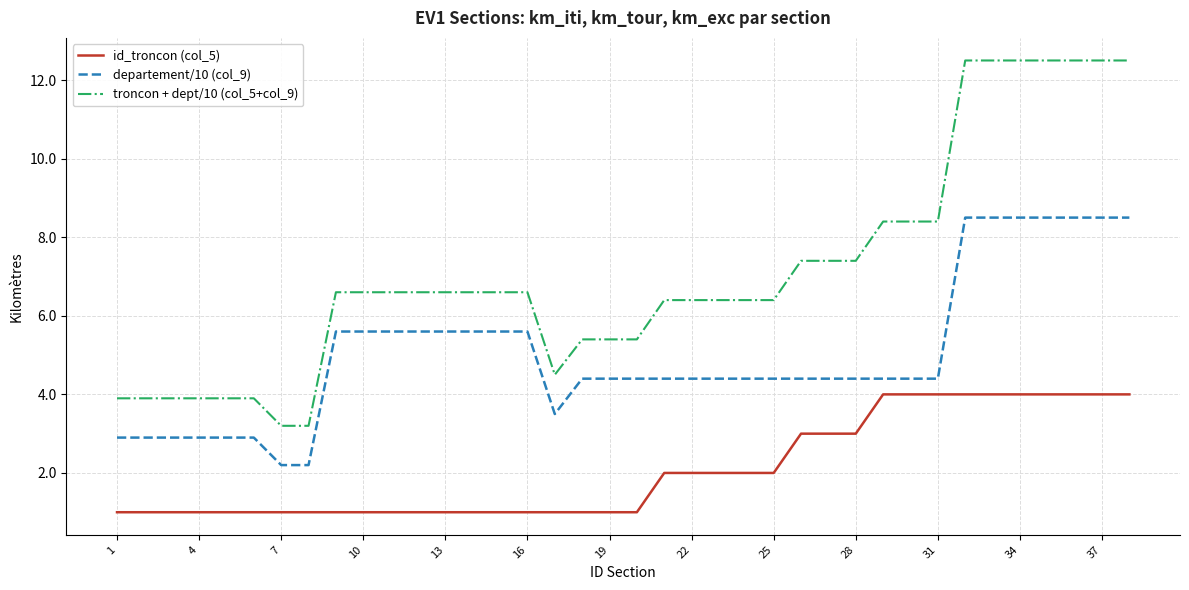

Which series has the largest total across all categories?

troncon + dept/10 (col_5+col_9)